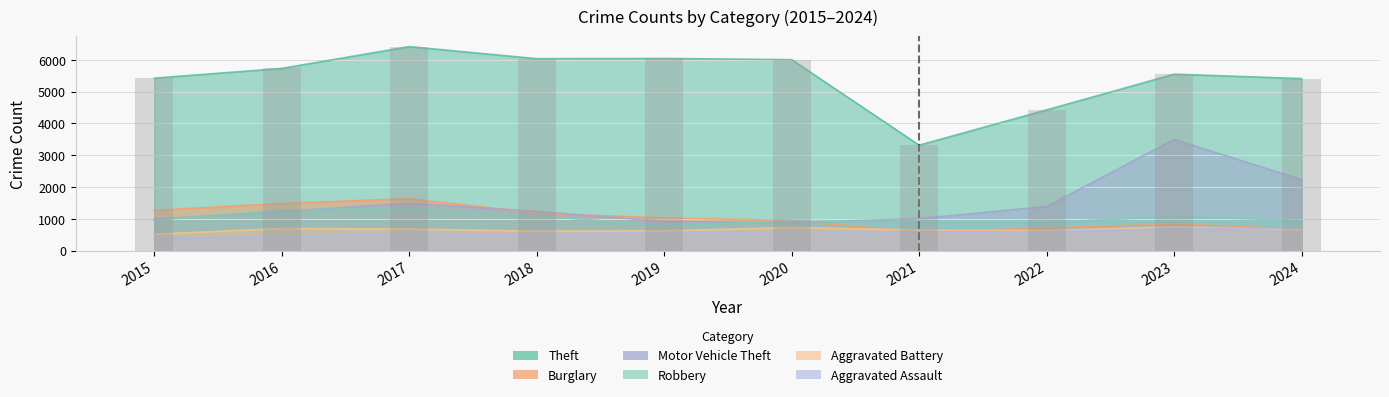

Rank the categories by value from highest to lowest.

2017, 2019, 2018, 2020, 2016, 2023, 2015, 2024, 2022, 2021